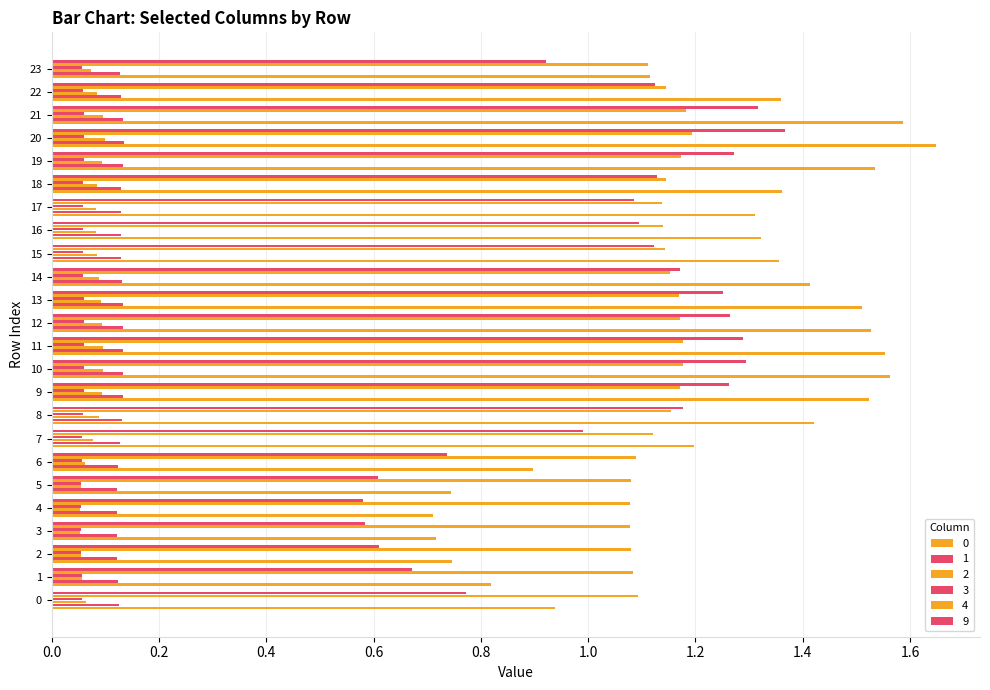

Count the number of data series in this chart.

6